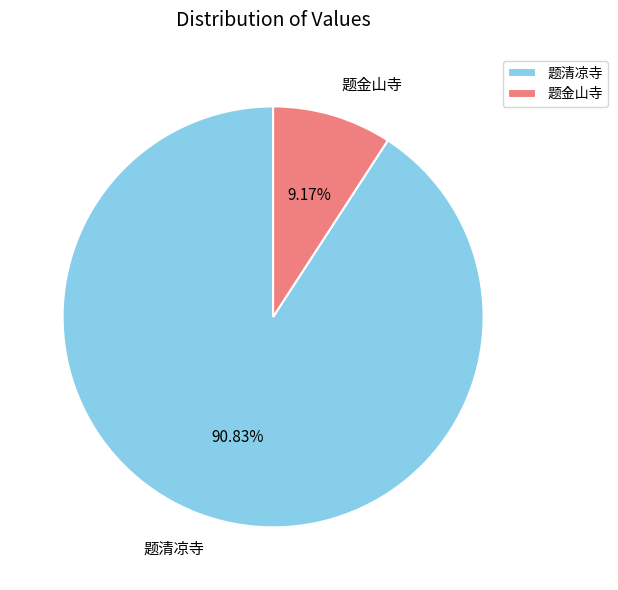

Which has a higher value, 题清凉寺 or 题金山寺?

题清凉寺